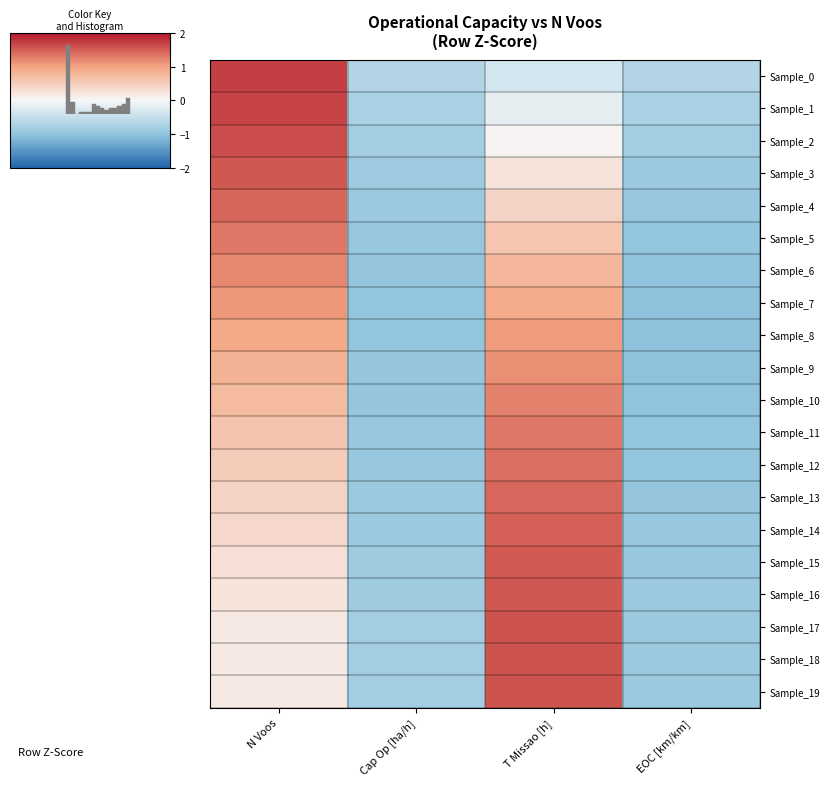

What is the minimum value for Sample_12?

-1.0